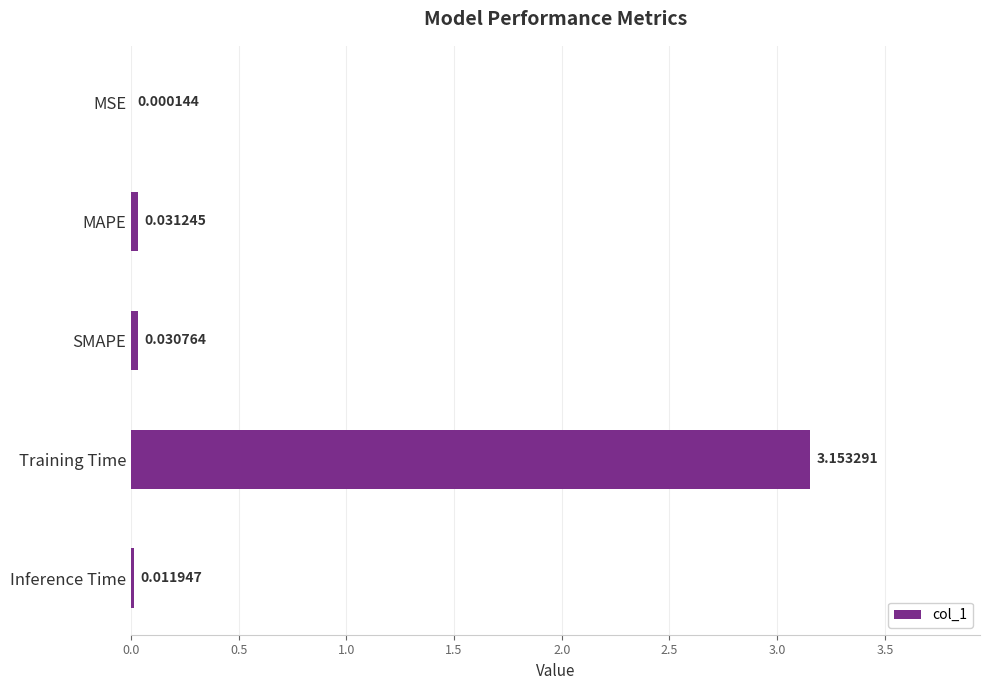

Where is the data nearest to the value 1?

MAPE